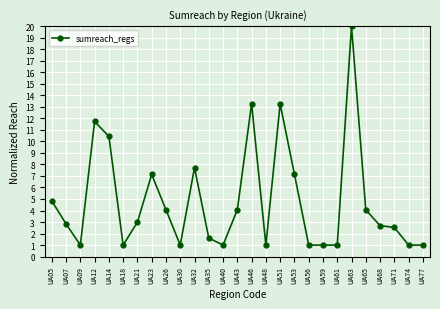

True or false: the data shows 1.0 at UA56.

True